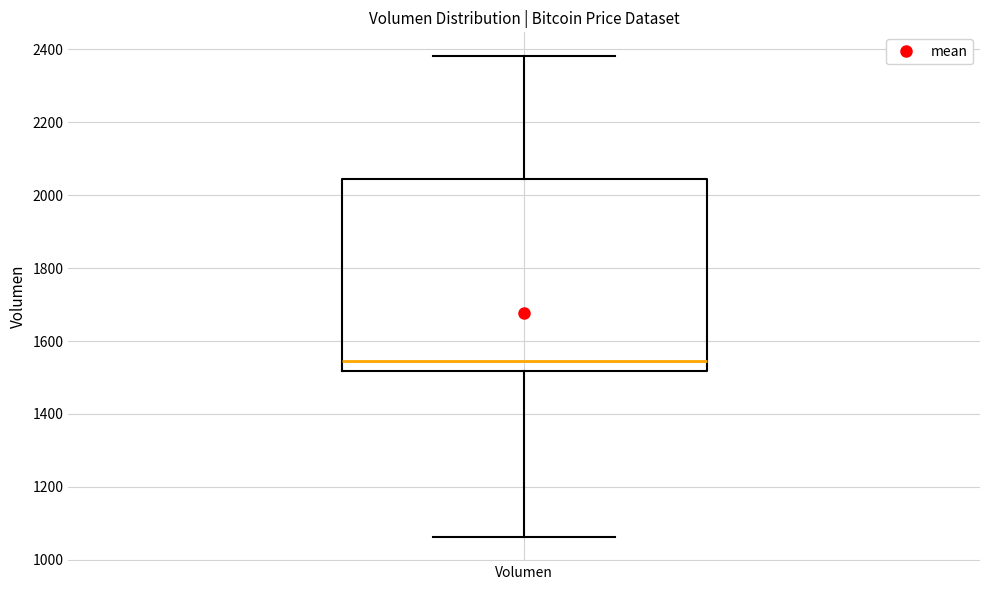

Where is the lower edge of the box for Volumen on the y-axis? The values are not printed on the chart, so give them approximately, as read against the axis.

1520